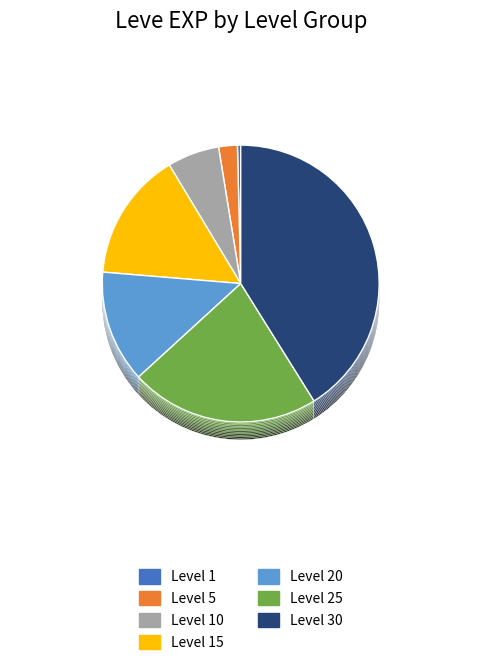

What is the largest slice in the pie chart?

Level 30